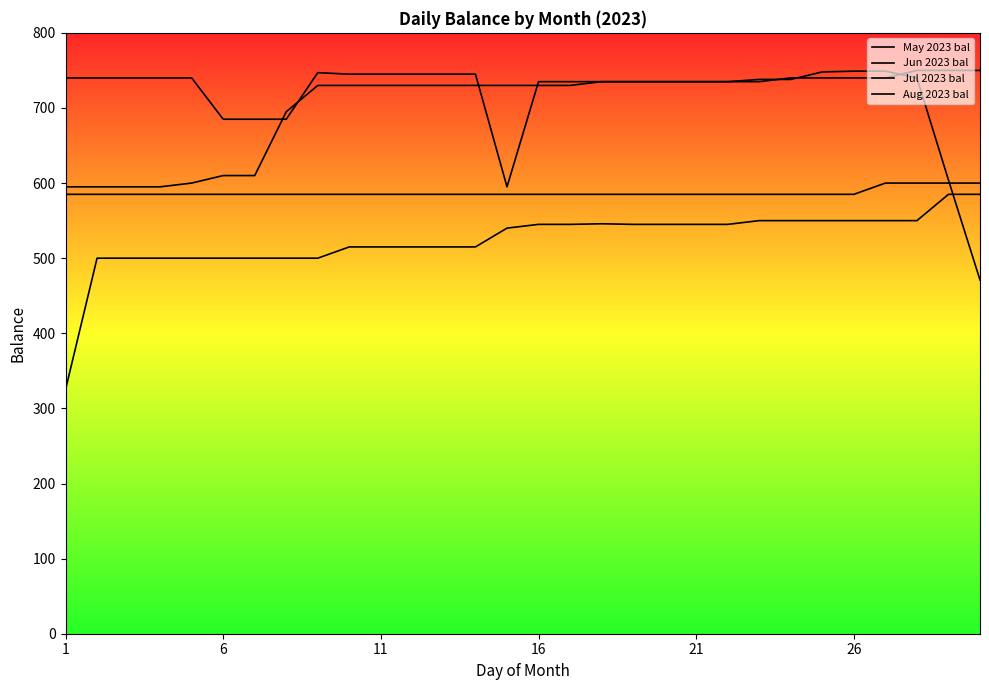

At 7, list the series in order from smallest to largest.

May 2023 bal, Jun 2023 bal, Aug 2023 bal, Jul 2023 bal